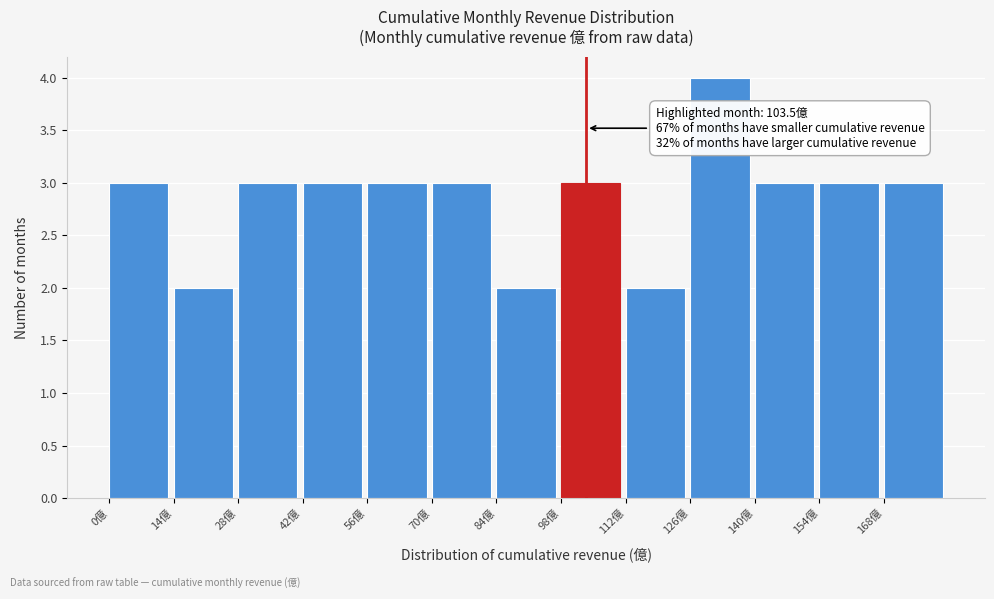

Over which range of the x-axis is the bar tallest?

126 to 140